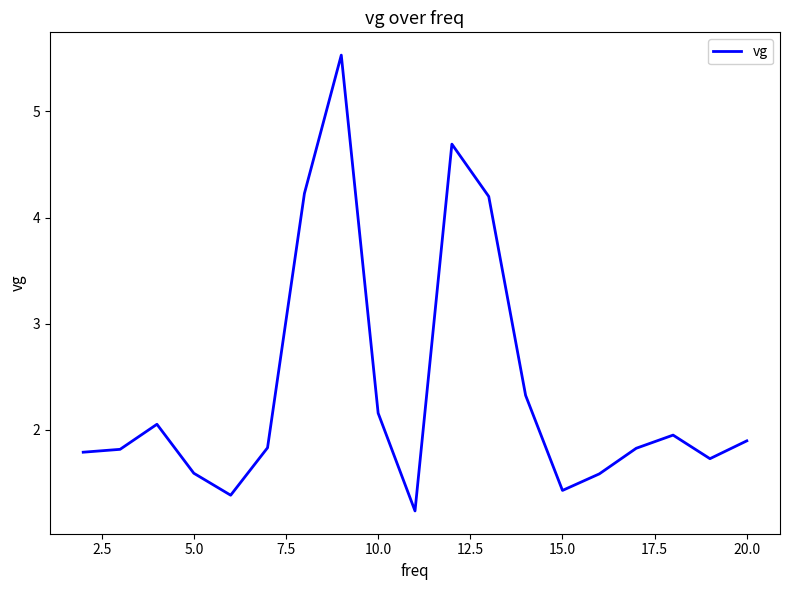

What is the greatest value displayed?

5.5